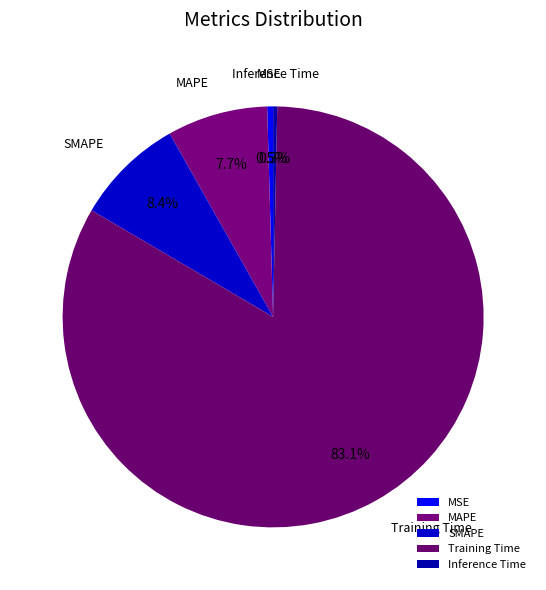

To the nearest percent, what portion does Training Time represent?

83%